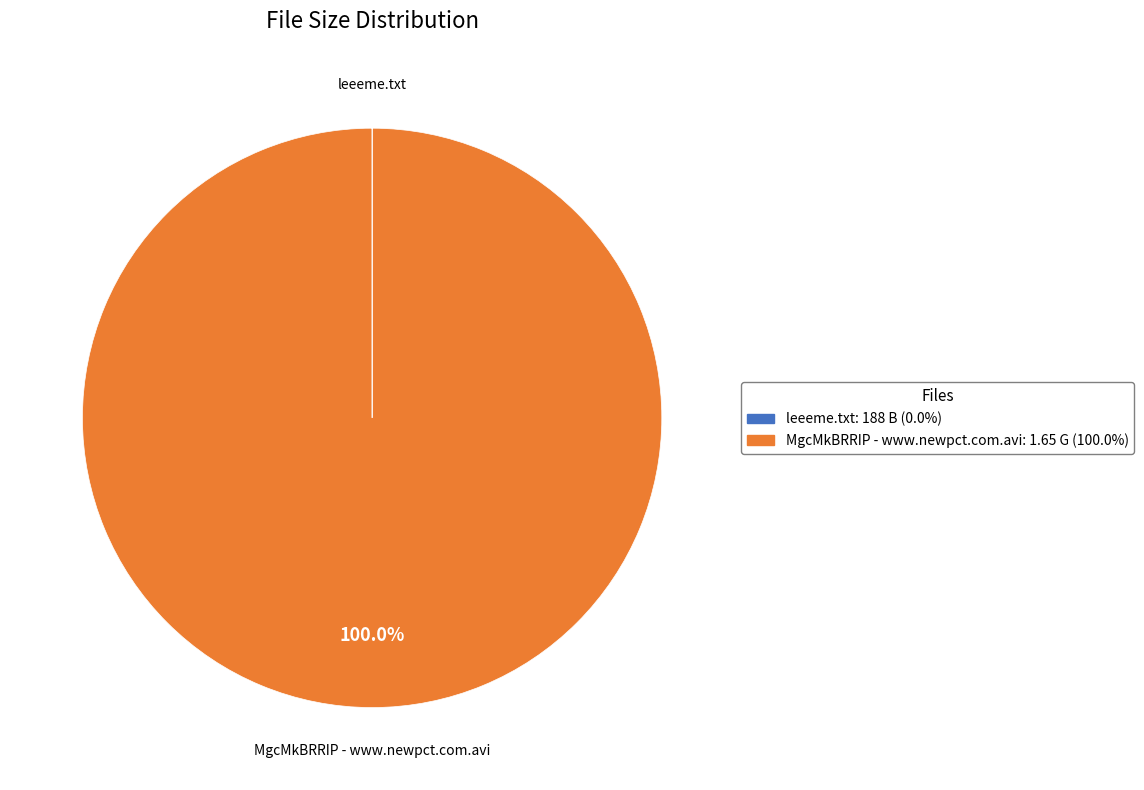

Which category accounts for the majority?

MgcMkBRRIP - www.newpct.com.avi